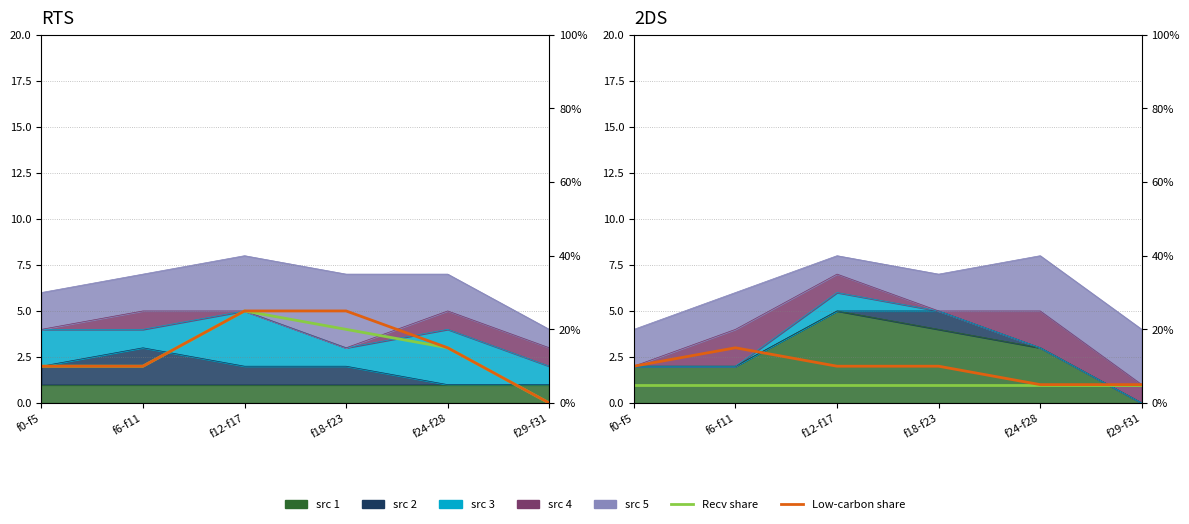

What is the value of the low_carbon_share point at the 2nd from the left?

3